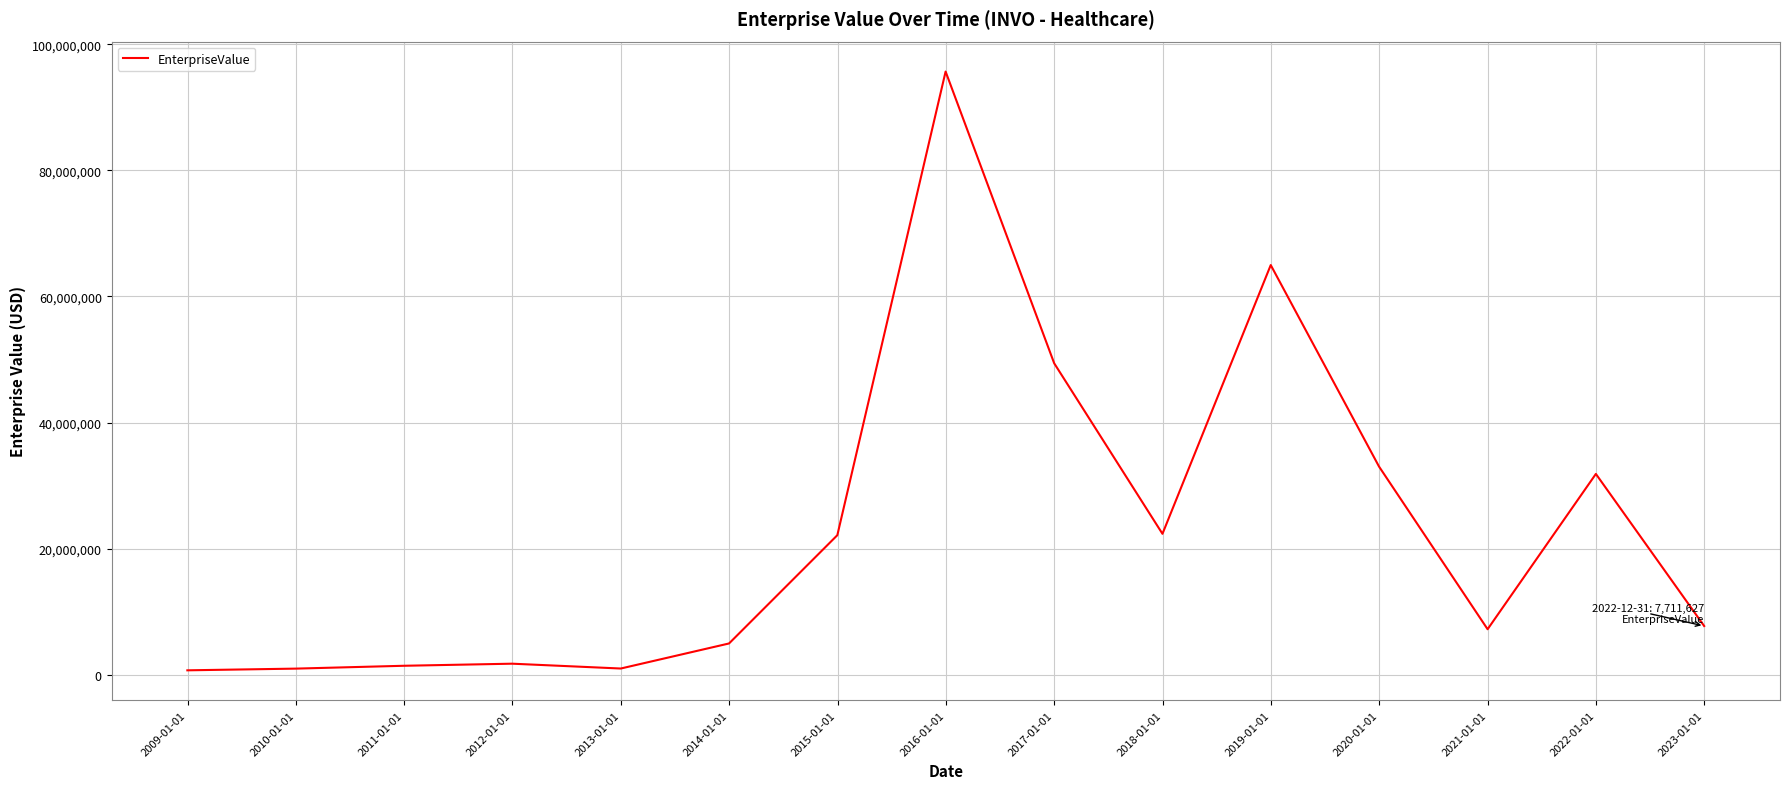

Does the chart have visible grid lines?

Yes